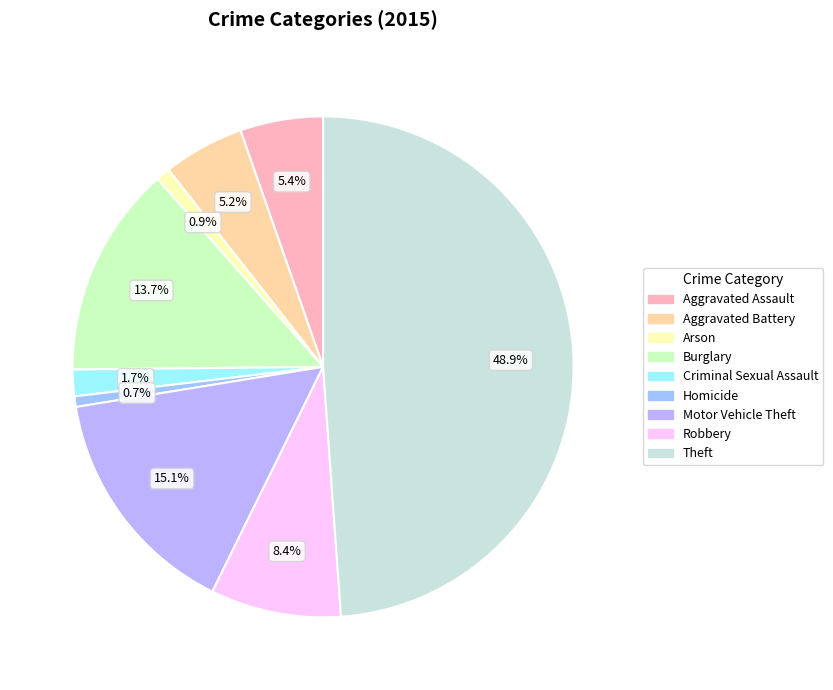

Does Homicide account for over 50% of the chart?

No